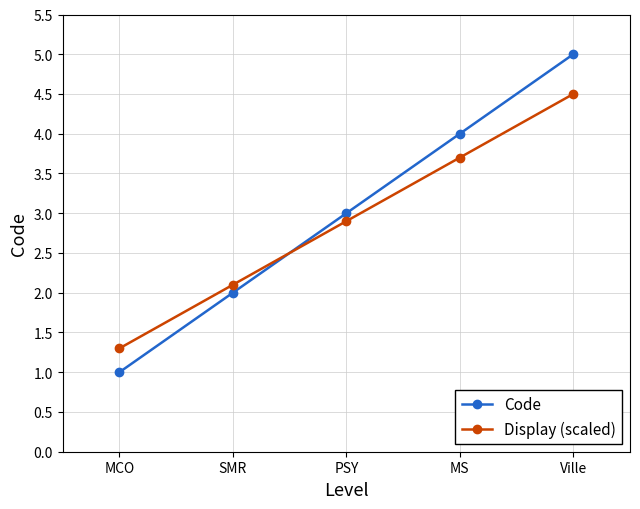

What are all the series names shown in the legend?

Code, Display (scaled)